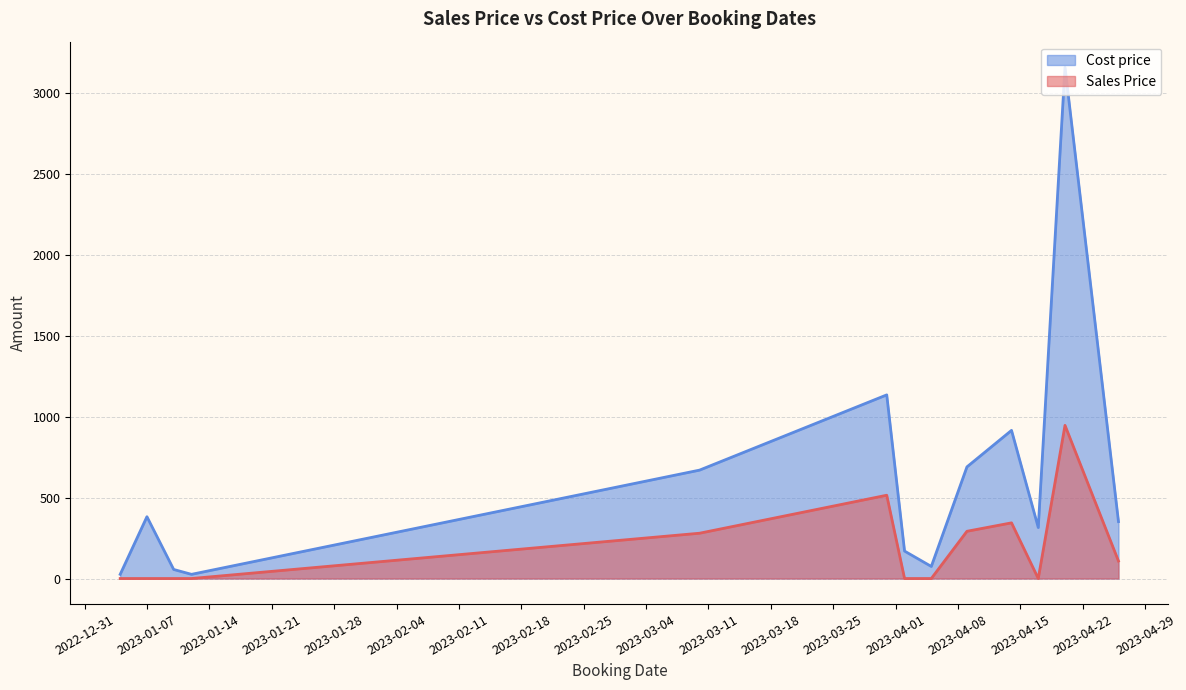

True or false: Sales Price has more than 2 points higher than both neighbors.

True